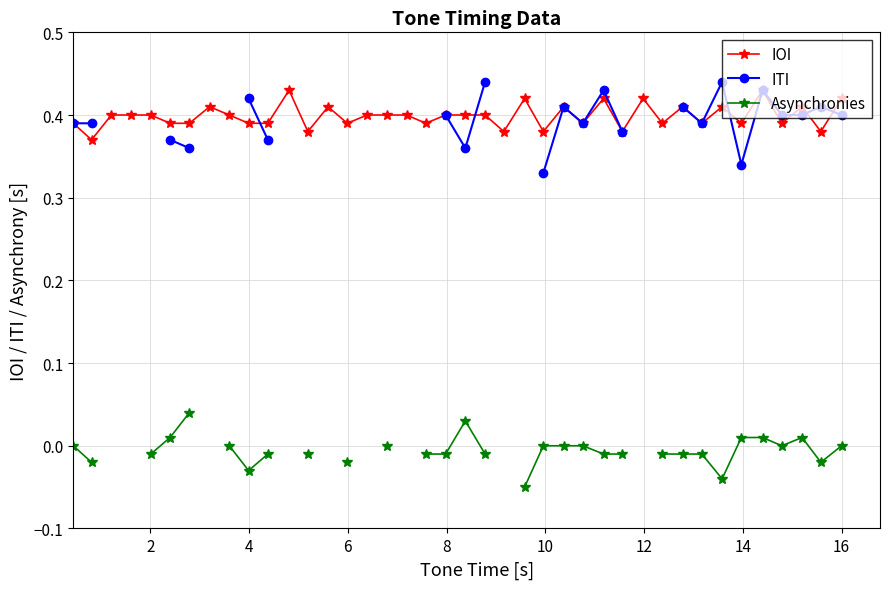

How many interior local peaks does the IOI series have?

12